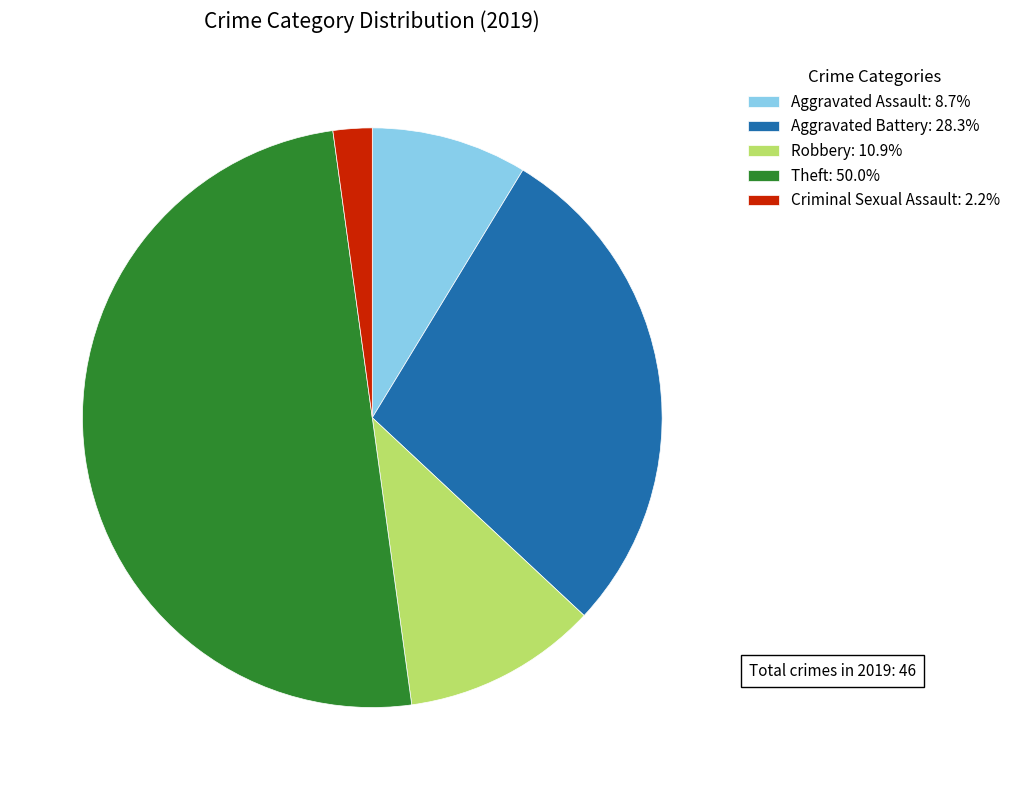

What is the ratio of the value at Theft: 50.0% to the value at Robbery: 10.9%?

4.6